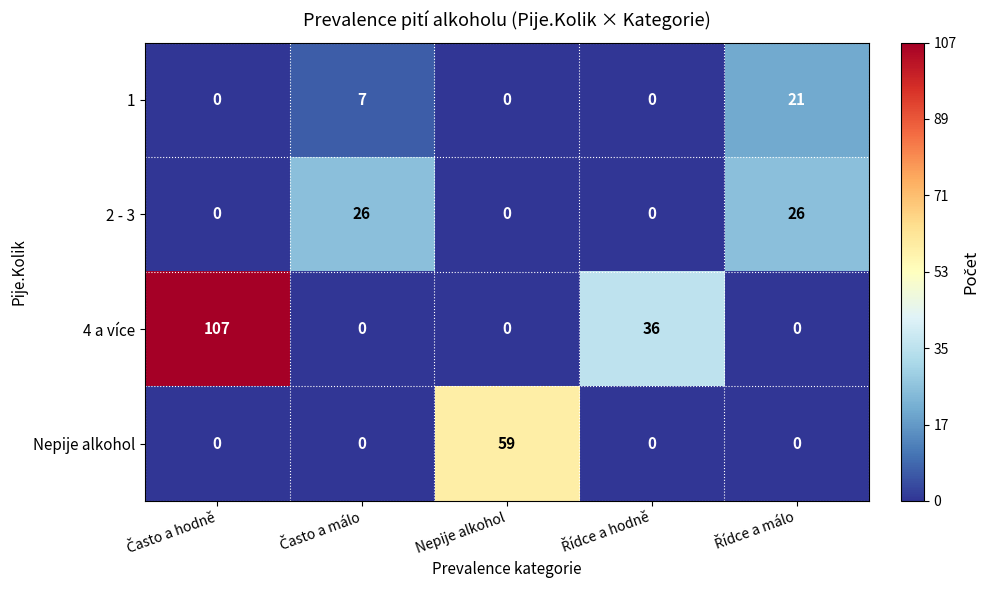

At how many categories does at least one series exceed 25?

5